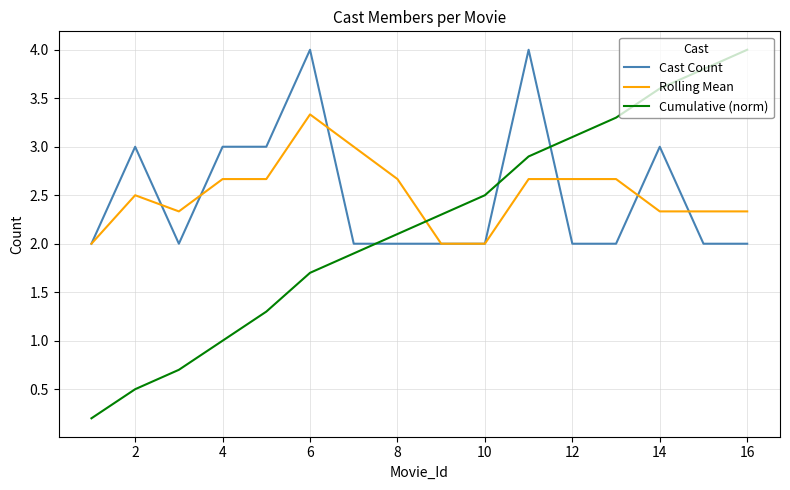

True or false: Cast Count has more than 0 points higher than both neighbors.

True